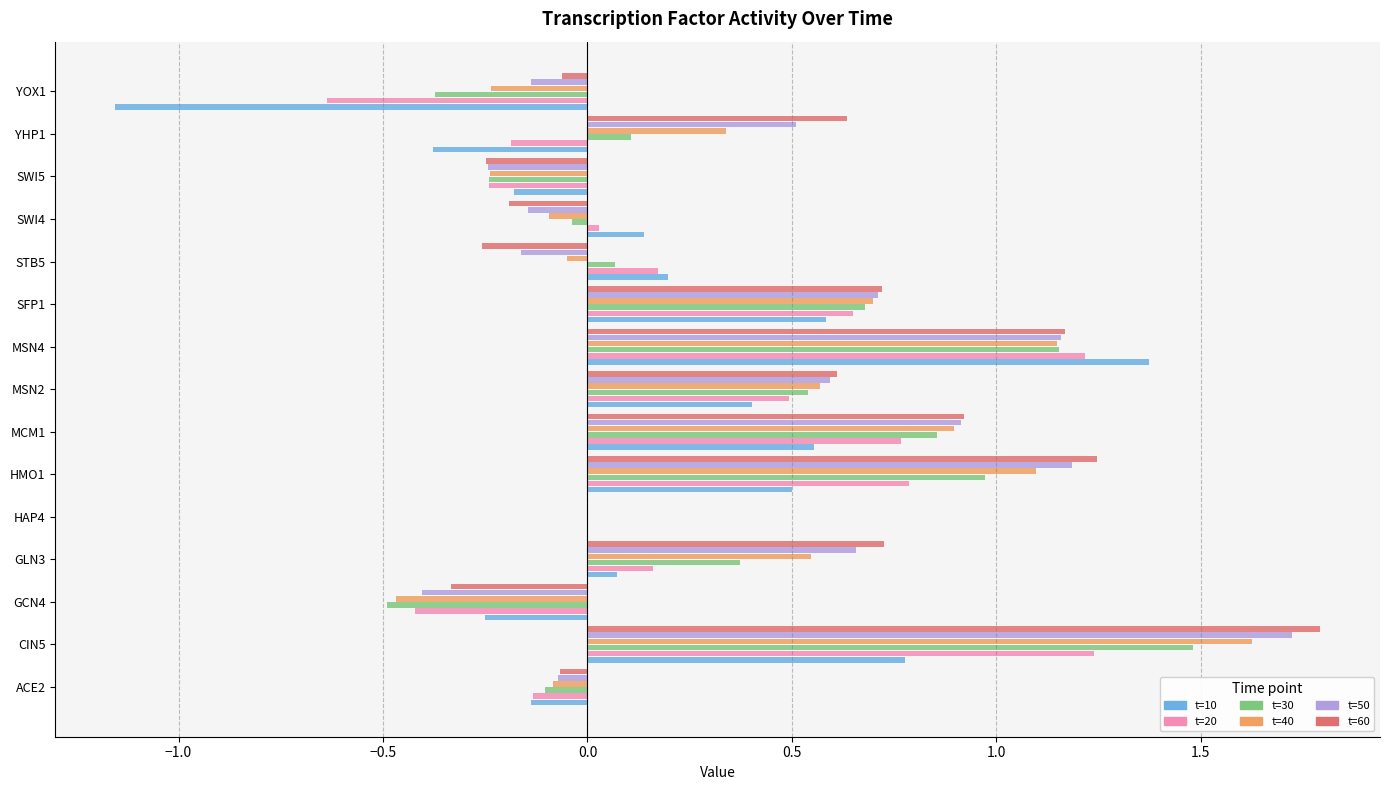

How many distinct data groups are displayed?

6